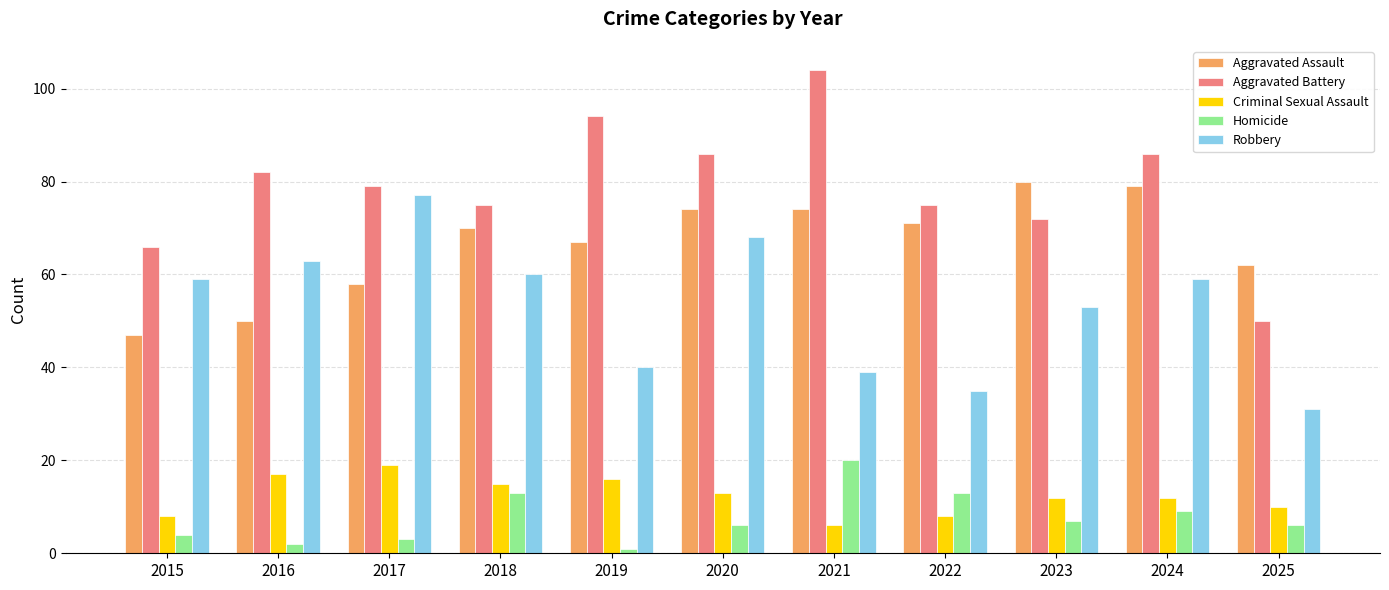

The value of Aggravated Assault at 2025 is 95. True or false?

False